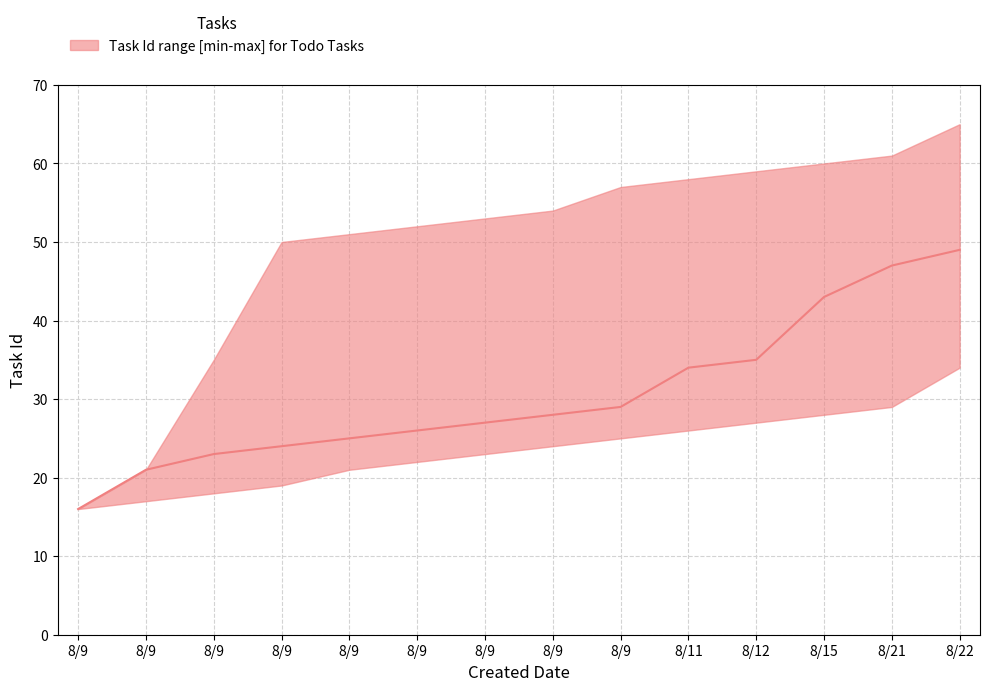

Rank the series by their average value, from highest to lowest.

upper, median, lower